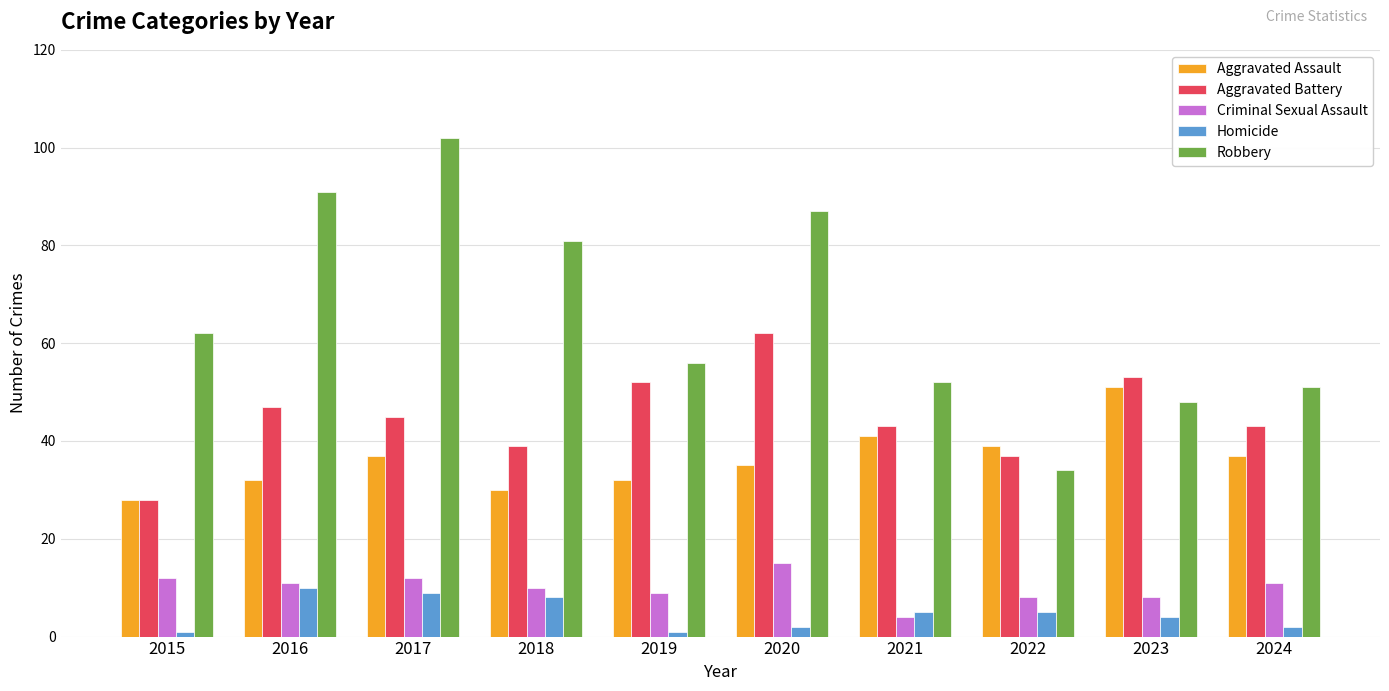

Which category has the lowest value in the Robbery series?

2022